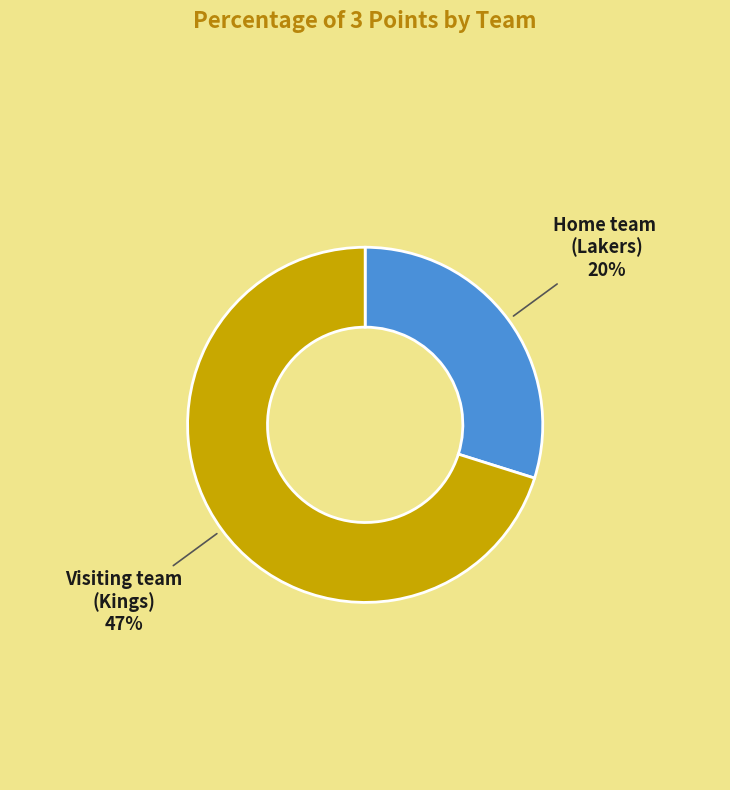

To the nearest percent, what percentage of the pie is Home team 
(Lakers)?

30%